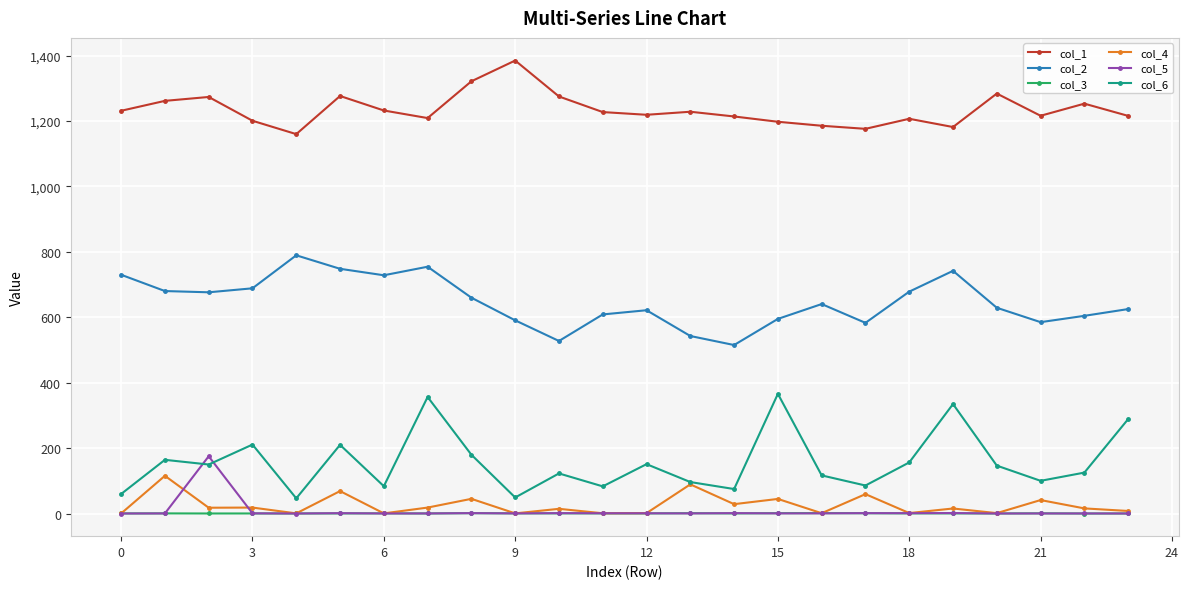

What is the average value of the col_1 series?

1234.6